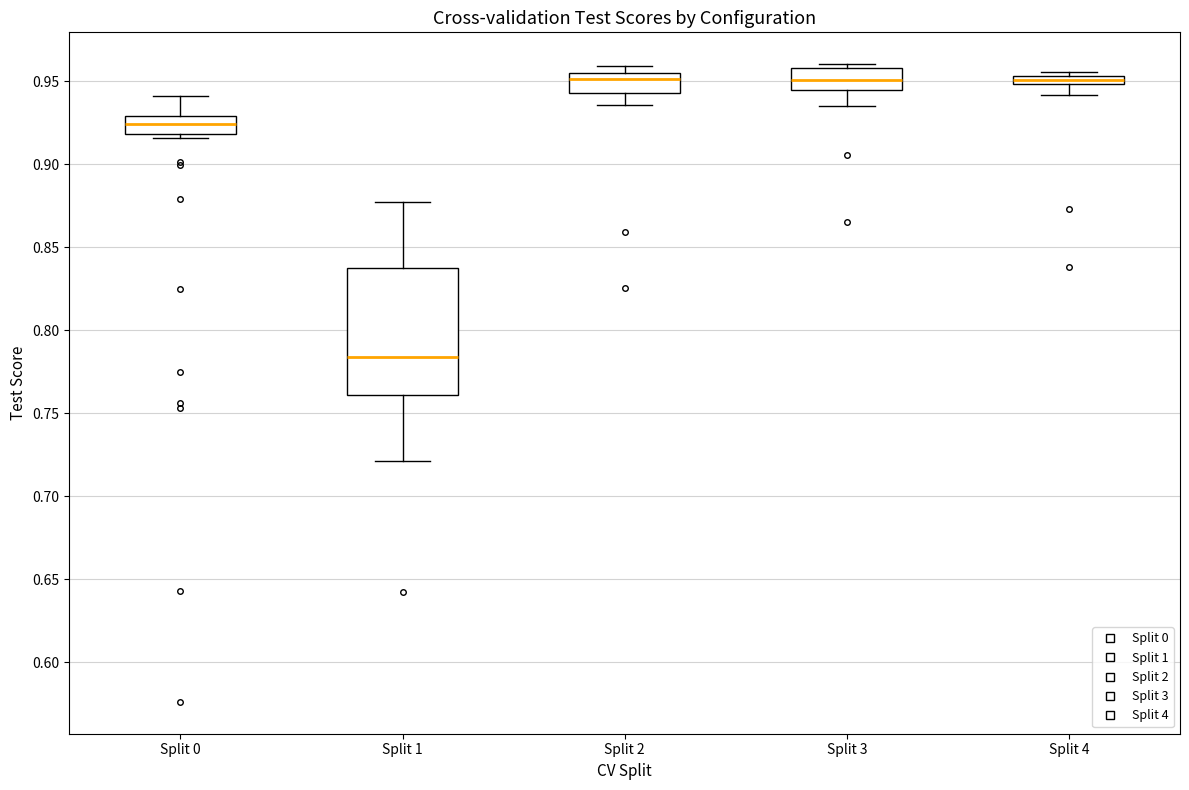

Where is the upper edge of the box for Split 4 on the y-axis? The values are not printed on the chart, so give them approximately, as read against the axis.

0.955